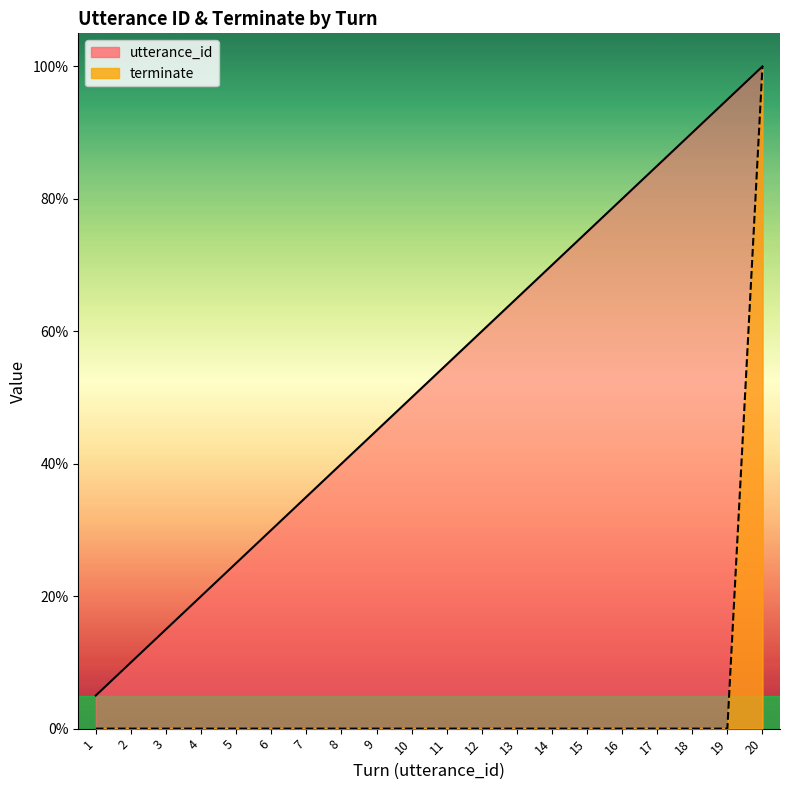

Reading left to right, extract all data points from this chart.

utterance_id: 1=5.0	2=10.0	3=15.0	4=20.0	5=25.0	6=30.0	7=35.0	8=40.0	9=45.0	10=50.0	11=55.0	12=60.0	13=65.0	14=70.0	15=75.0	16=80.0	17=85.0	18=90.0	19=95.0	20=100.0
terminate: 1=0.0	2=0.0	3=0.0	4=0.0	5=0.0	6=0.0	7=0.0	8=0.0	9=0.0	10=0.0	11=0.0	12=0.0	13=0.0	14=0.0	15=0.0	16=0.0	17=0.0	18=0.0	19=0.0	20=100.0